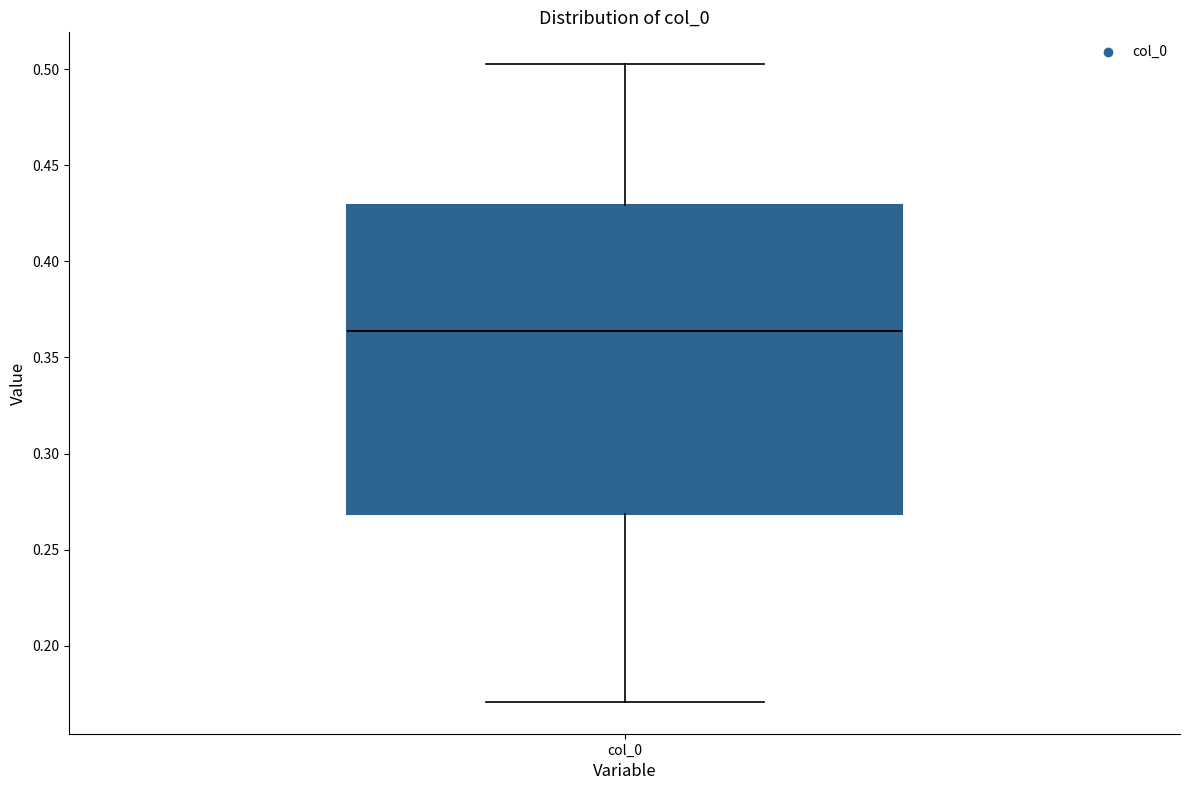

Read this box plot against the y-axis: the position of the median line, the range covered by the box, and the ends of both whiskers. The values are not printed on the chart, so give them approximately, as read against the axis.

median 0.365, box 0.270 to 0.430, whiskers 0.170 to 0.505